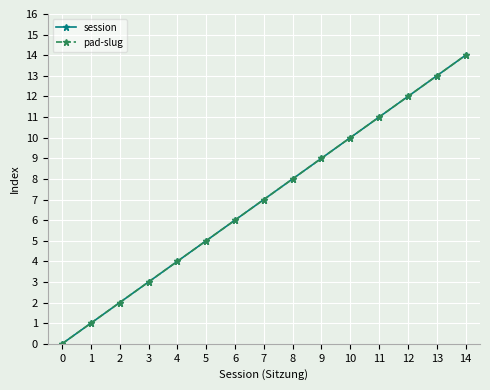

Where is pad-slug nearest to the value 7?

7